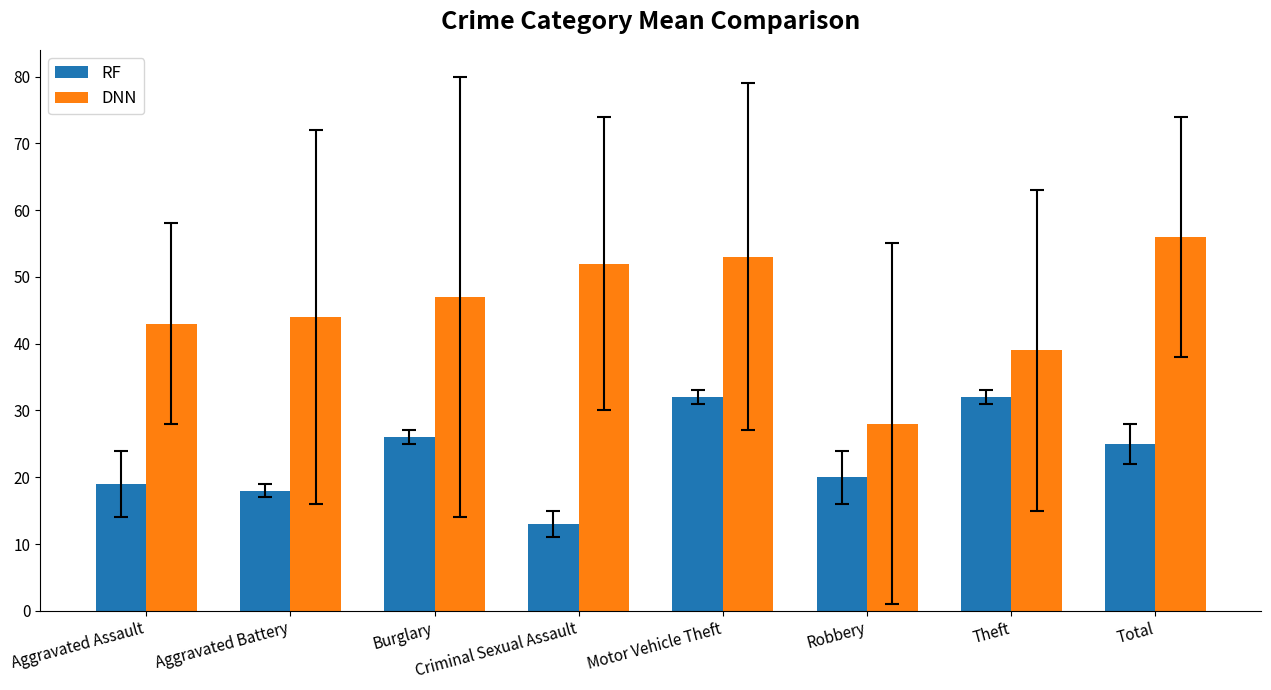

At which label is DNN closest to 42?

Aggravated Assault